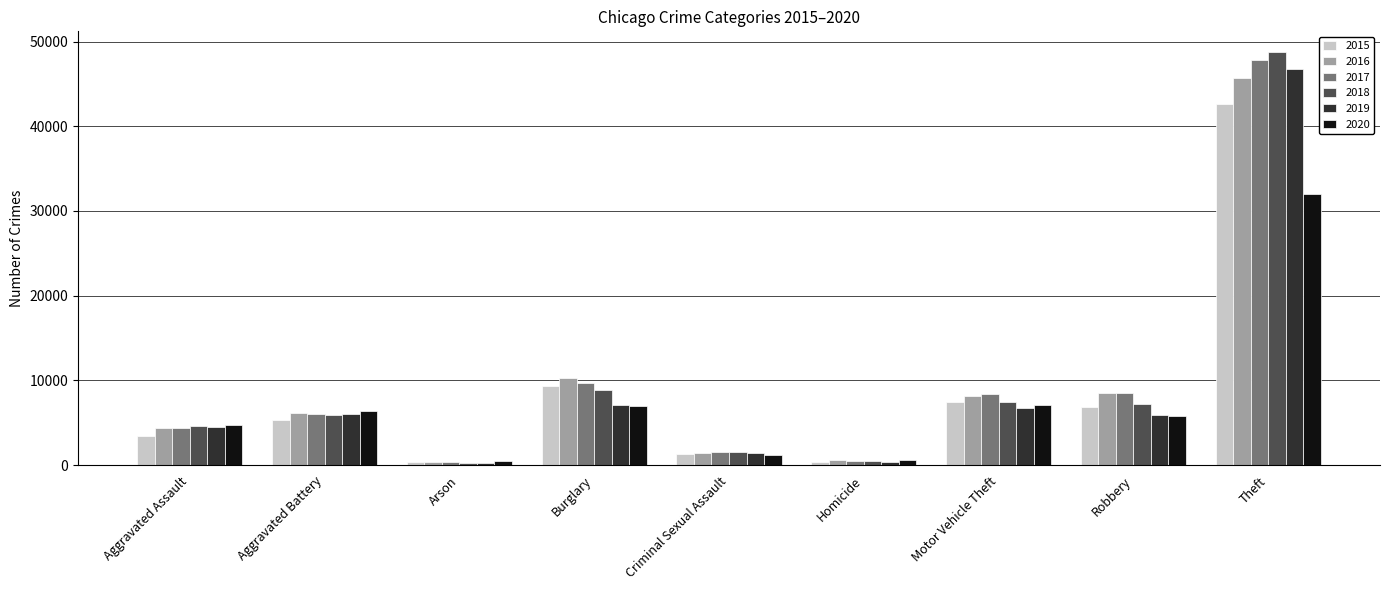

At how many categories does at least one series exceed 13098?

1